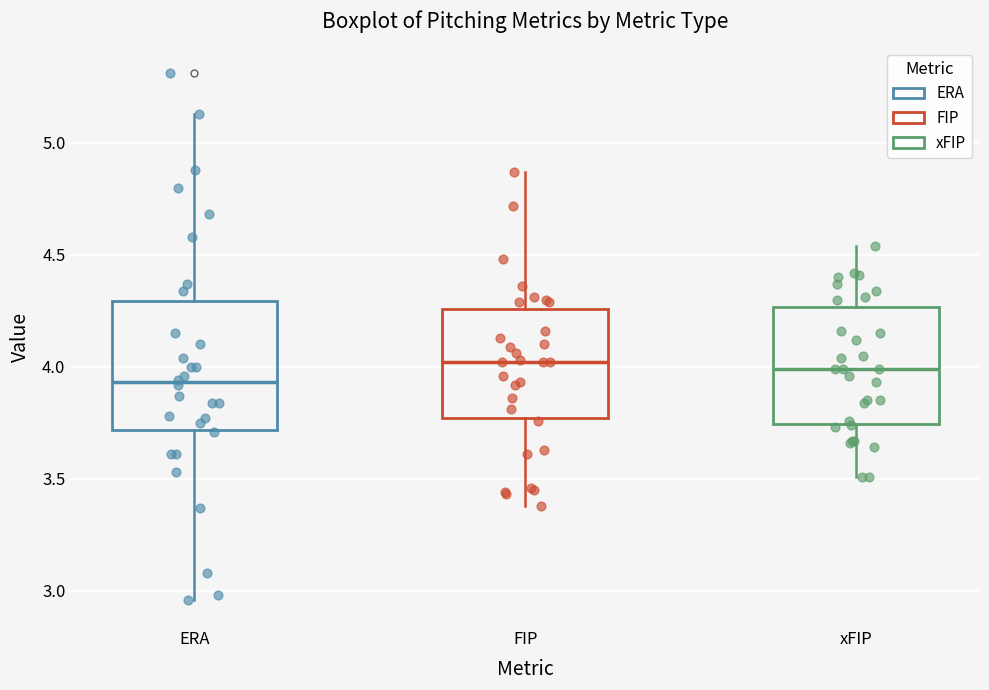

Where does the upper whisker of the box for FIP end on the y-axis? The values are not printed on the chart, so give them approximately, as read against the axis.

4.85